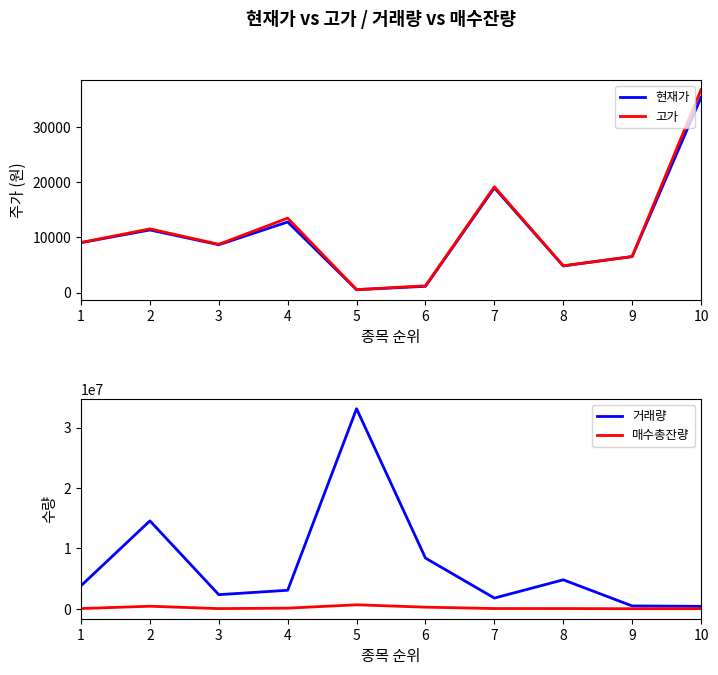

What are all the series names shown in the legend?

현재가, 고가, 거래량, 매수총잔량